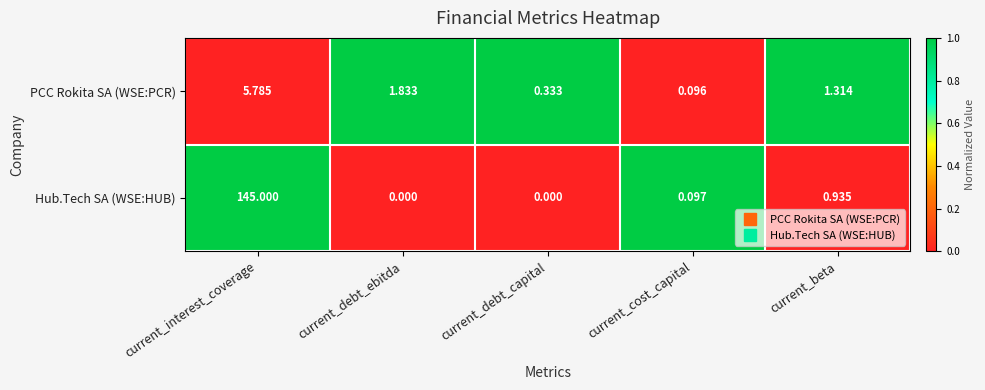

List the series in order of their overall mean, highest first.

Hub.Tech SA (WSE:HUB), PCC Rokita SA (WSE:PCR)